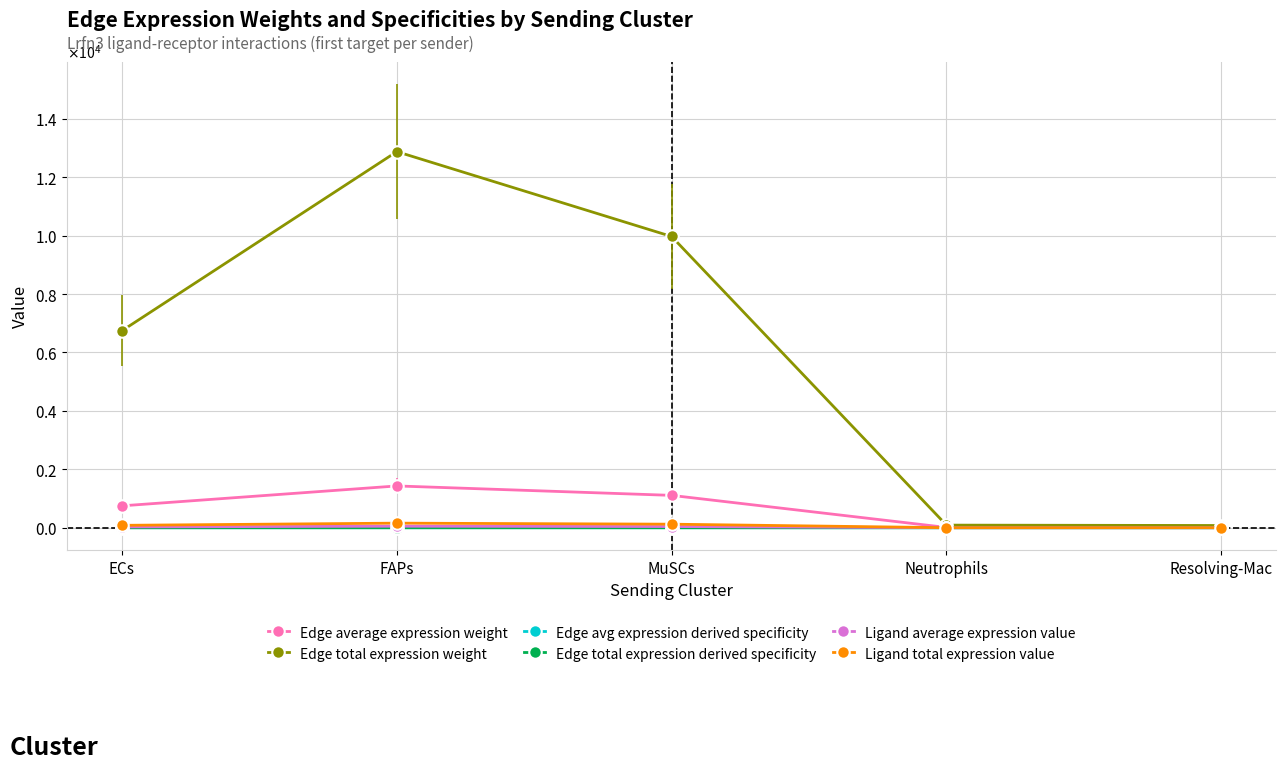

Count the number of data series in this chart.

6